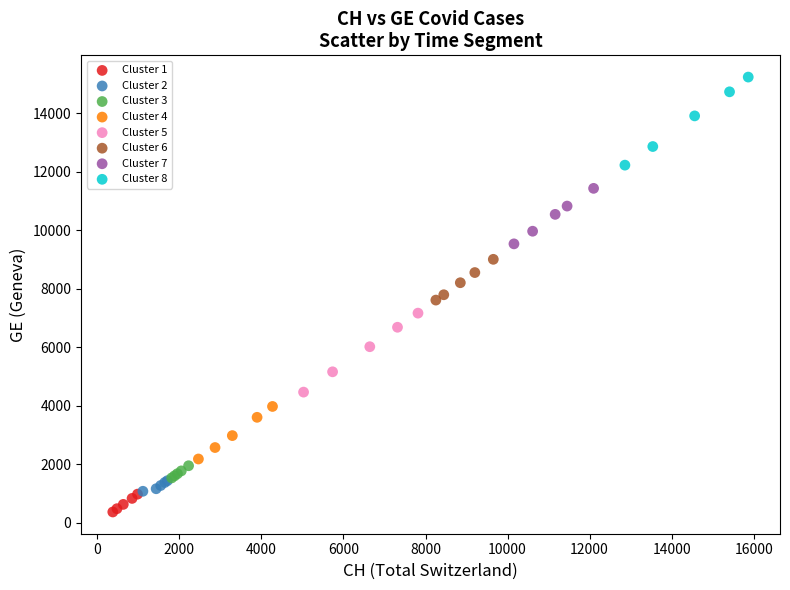

What are all the series names shown in the legend?

Cluster 1, Cluster 2, Cluster 3, Cluster 4, Cluster 5, Cluster 6, Cluster 7, Cluster 8